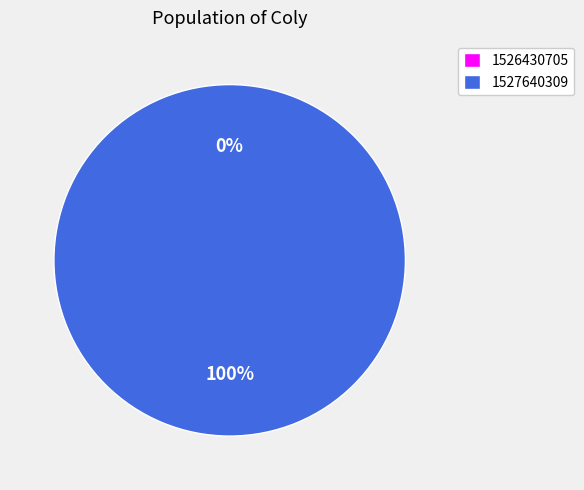

Does 1526430705 account for over 50% of the chart?

No